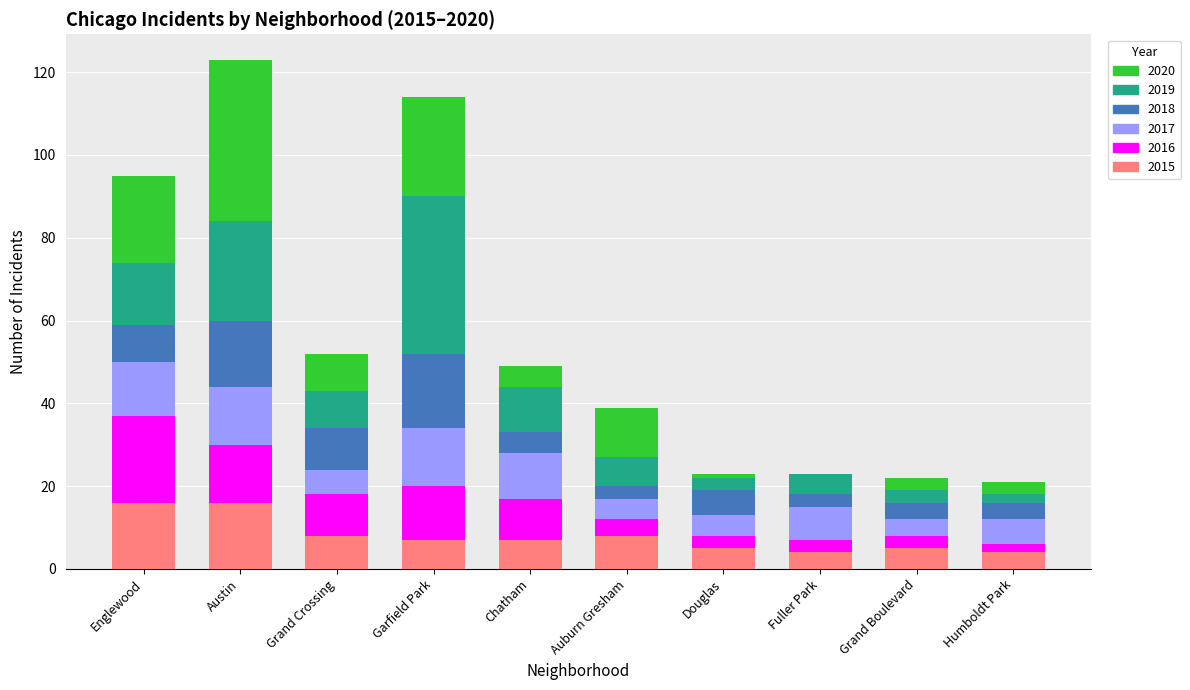

What is the total value across all series at Grand Crossing?

52